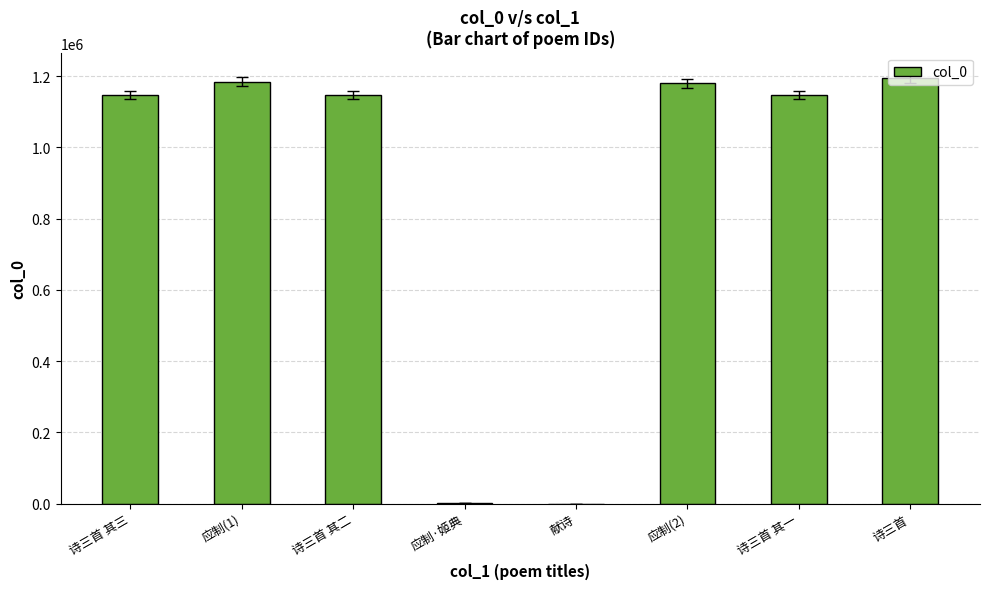

Approximately how many times larger is the value at 应制(1) compared to 诗三首 其三?

1.0